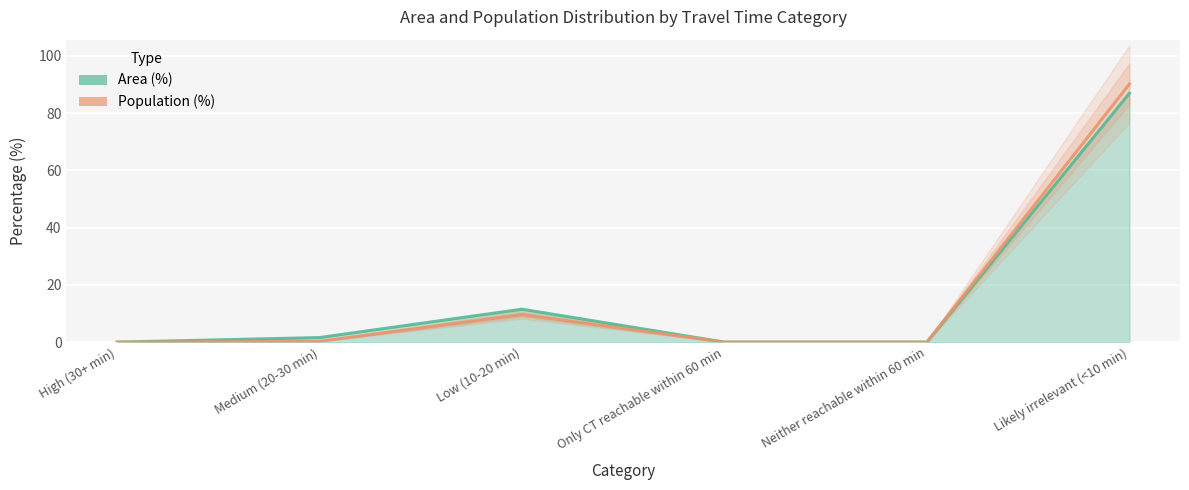

What are all the series names shown in the legend?

Area (%), Population (%)